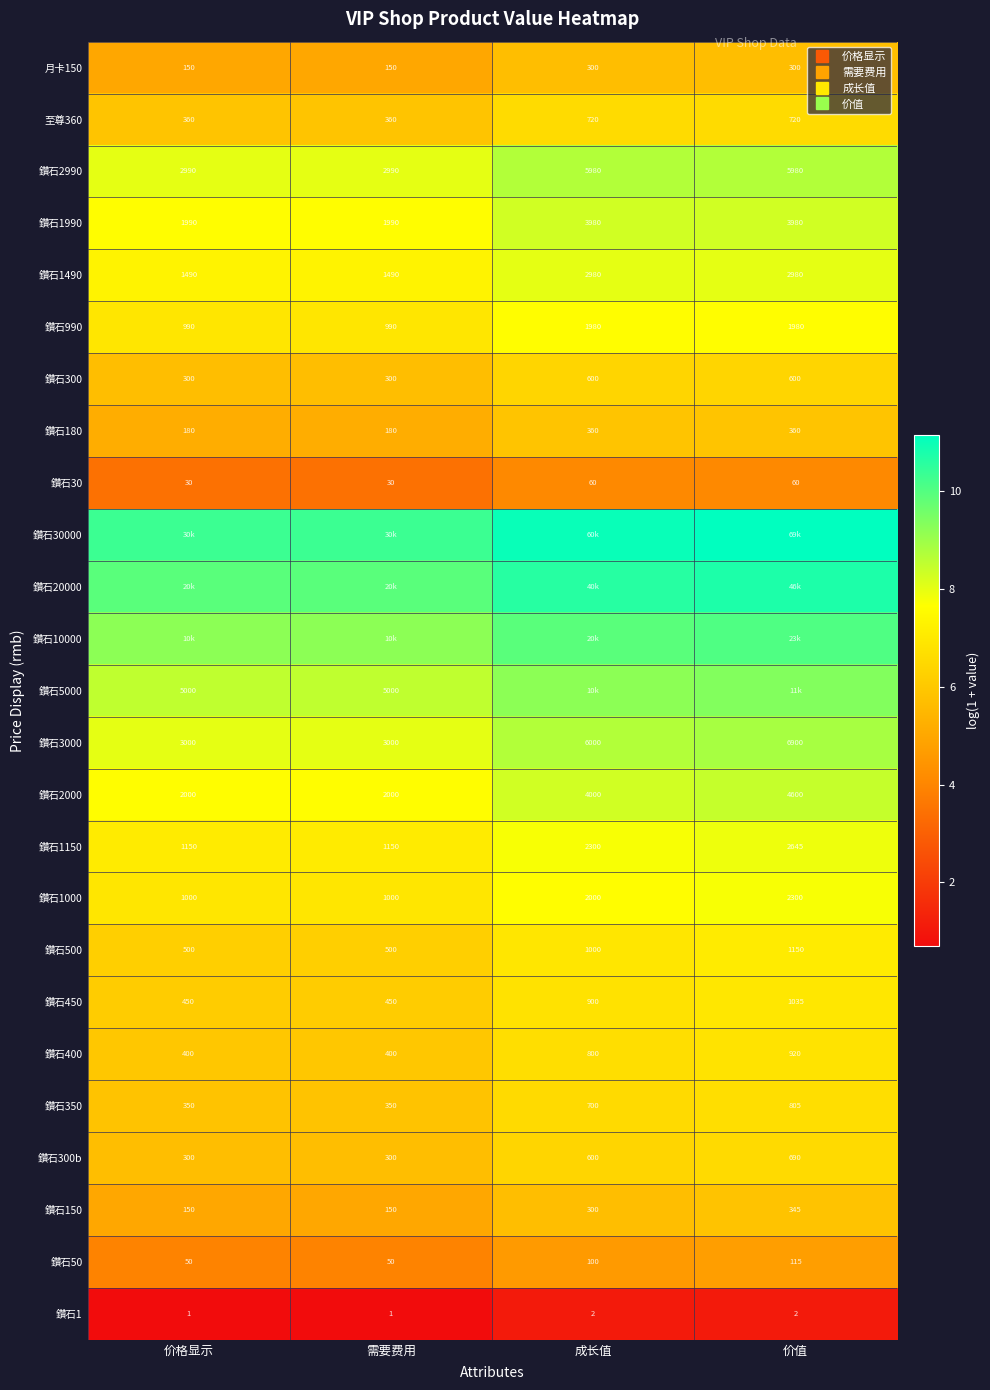

True or false: 鑽石300b has a value of 6.4 at 成长值.

True